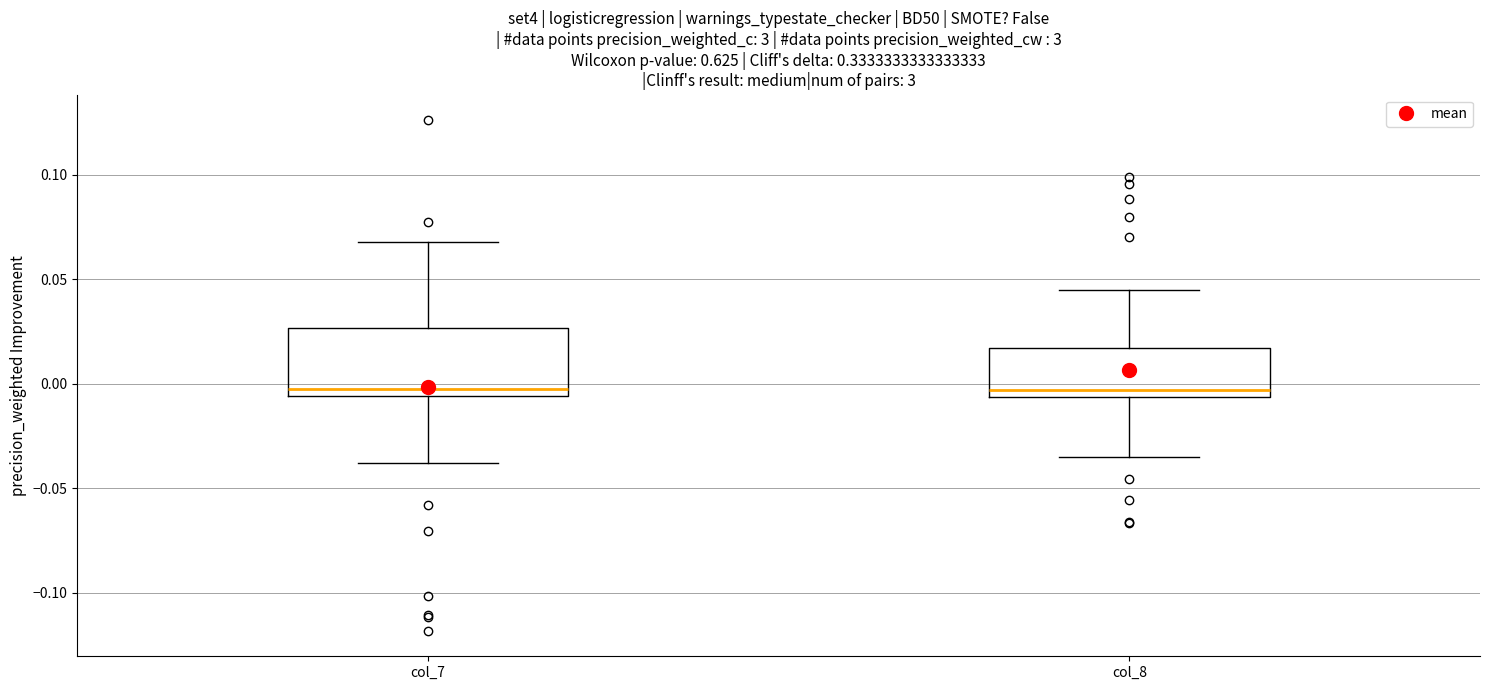

Where does the lower whisker of the box for col_8 end on the y-axis? The values are not printed on the chart, so give them approximately, as read against the axis.

-0.035